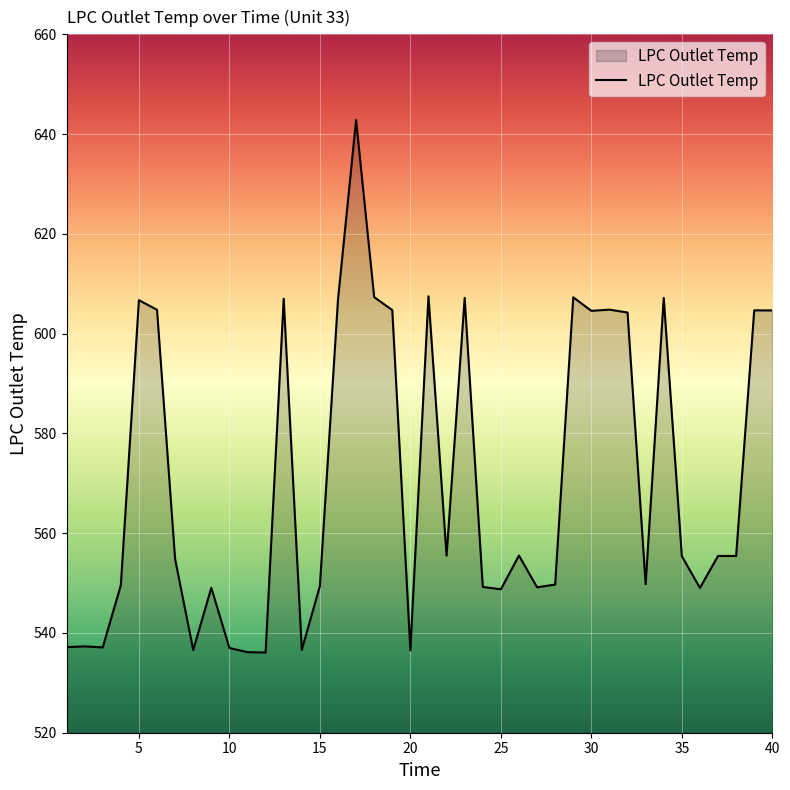

What is the difference between the maximum and minimum values?

106.7